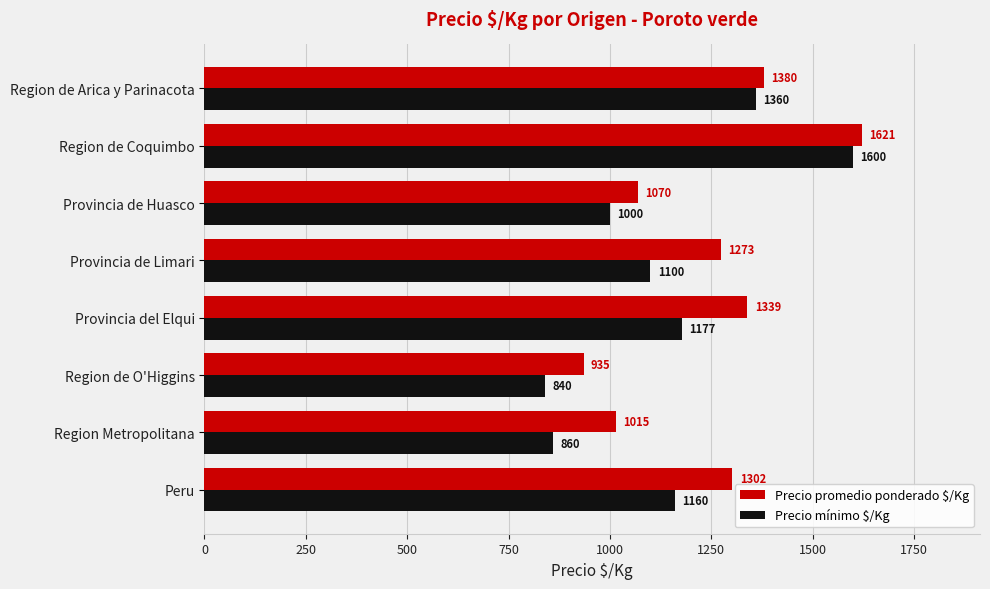

Rank the categories by Precio promedio ponderado $/Kg value from highest to lowest.

Region de Coquimbo, Region de Arica y Parinacota, Provincia del Elqui, Peru, Provincia de Limari, Provincia de Huasco, Region Metropolitana, Region de O'Higgins